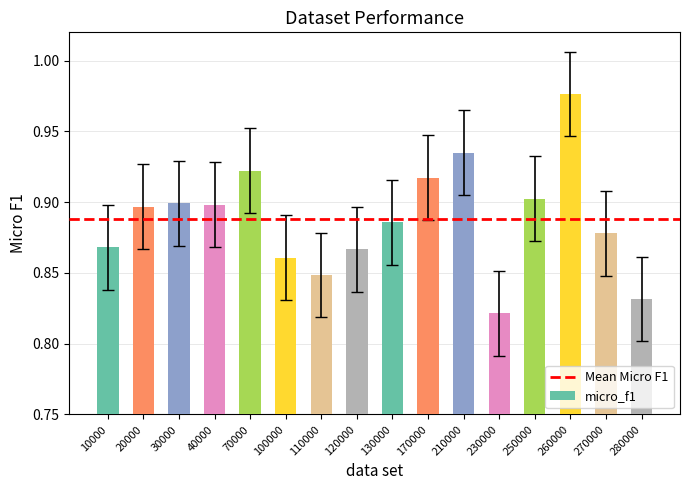

Which category has the highest value across all series?

260000